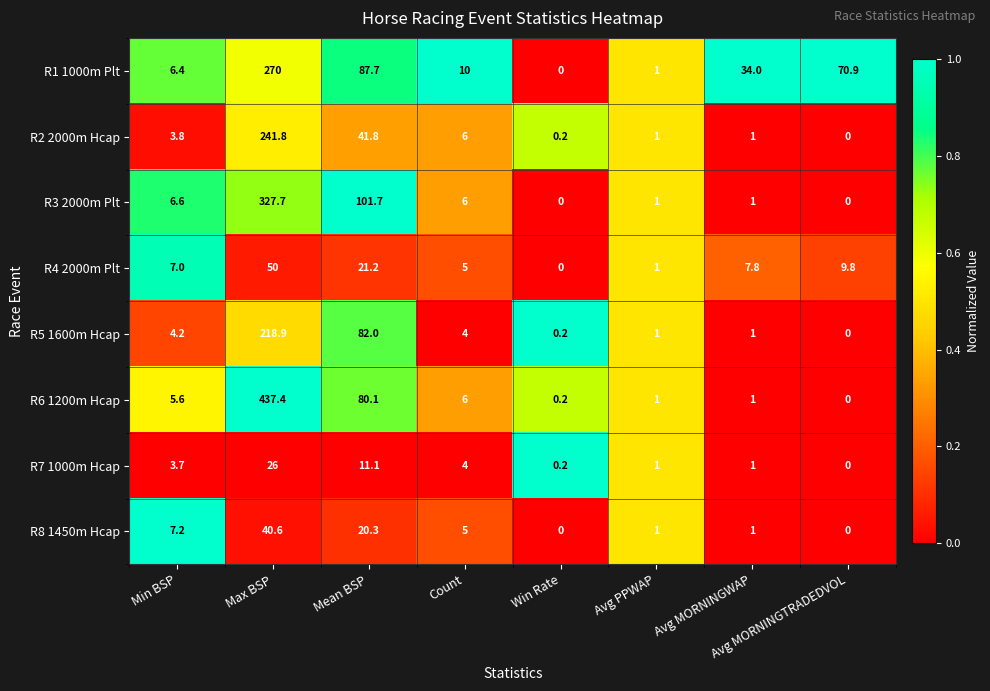

List the series in order of their peak value, highest first.

R6 1200m Hcap, R3 2000m Plt, R1 1000m Plt, R2 2000m Hcap, R5 1600m Hcap, R4 2000m Plt, R8 1450m Hcap, R7 1000m Hcap